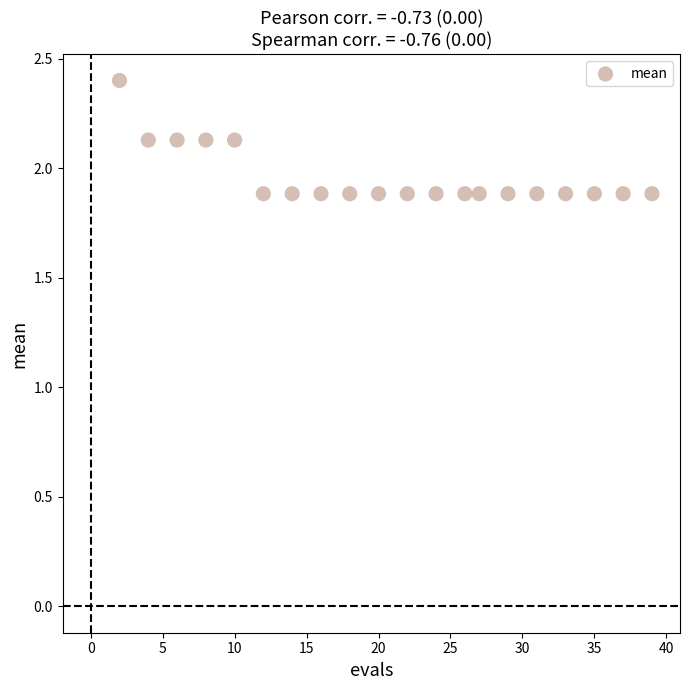

What is the range of Y values (max minus min)?

0.5